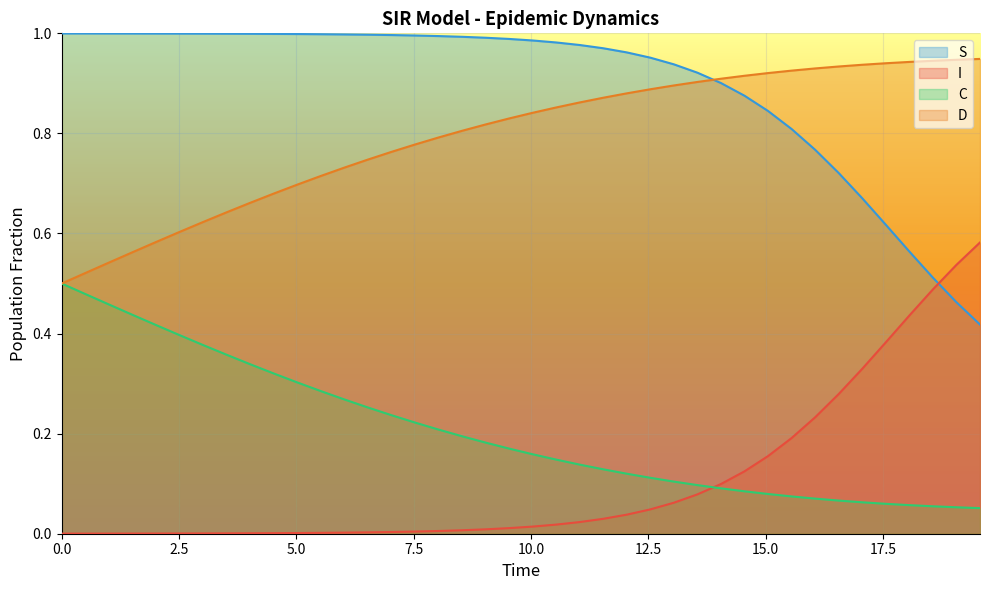

True or false: D and S intersect in this chart.

True